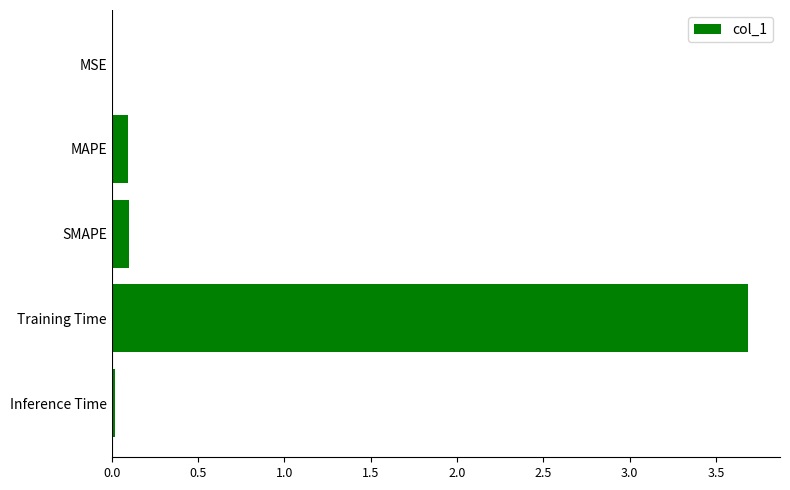

Which has a higher value, MSE or Training Time?

Training Time